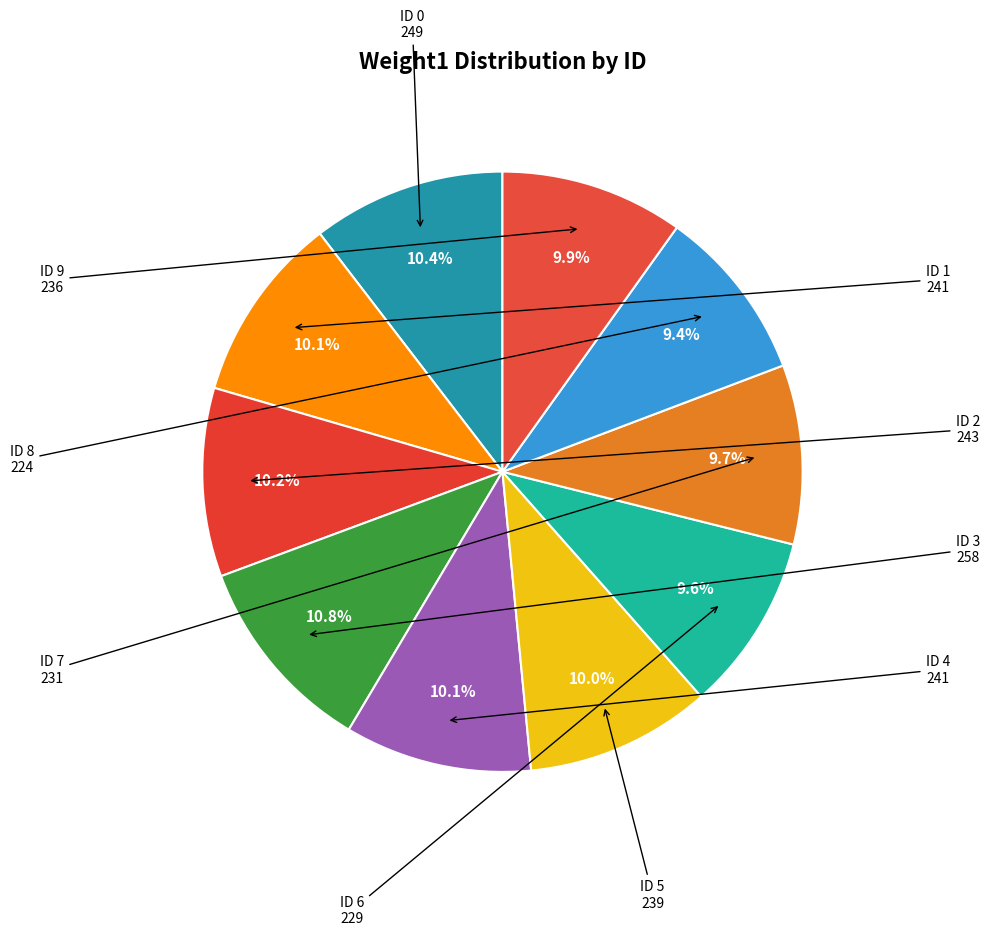

How many slices are in this pie chart?

10